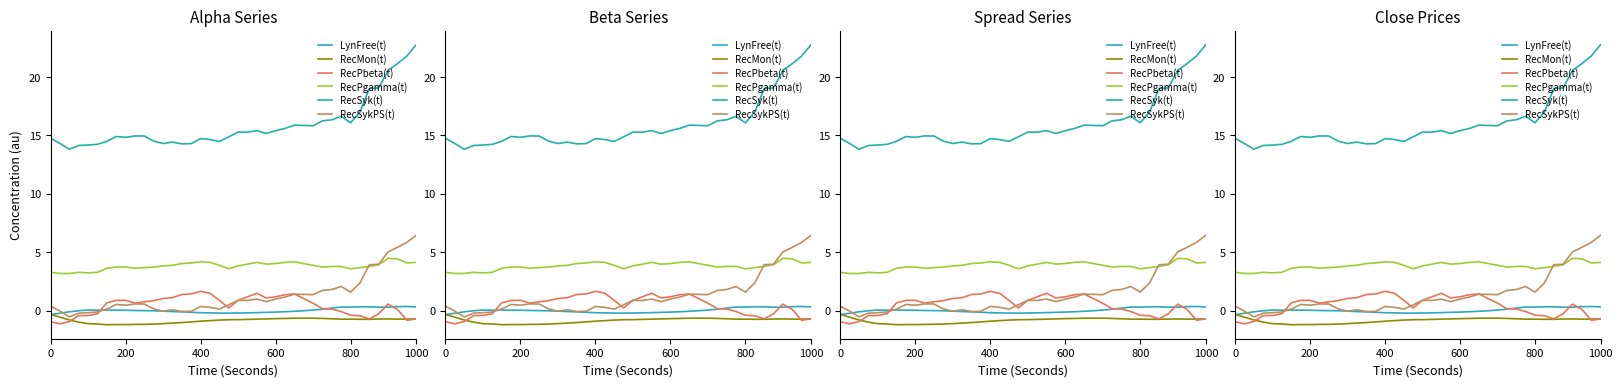

How many intersections are there between RecSykPS(t) and LynFree(t)?

4